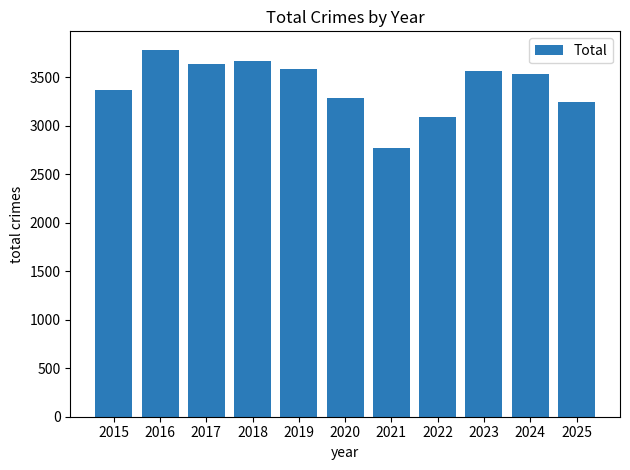

True or false: the data shows 3668 at 2018.

True